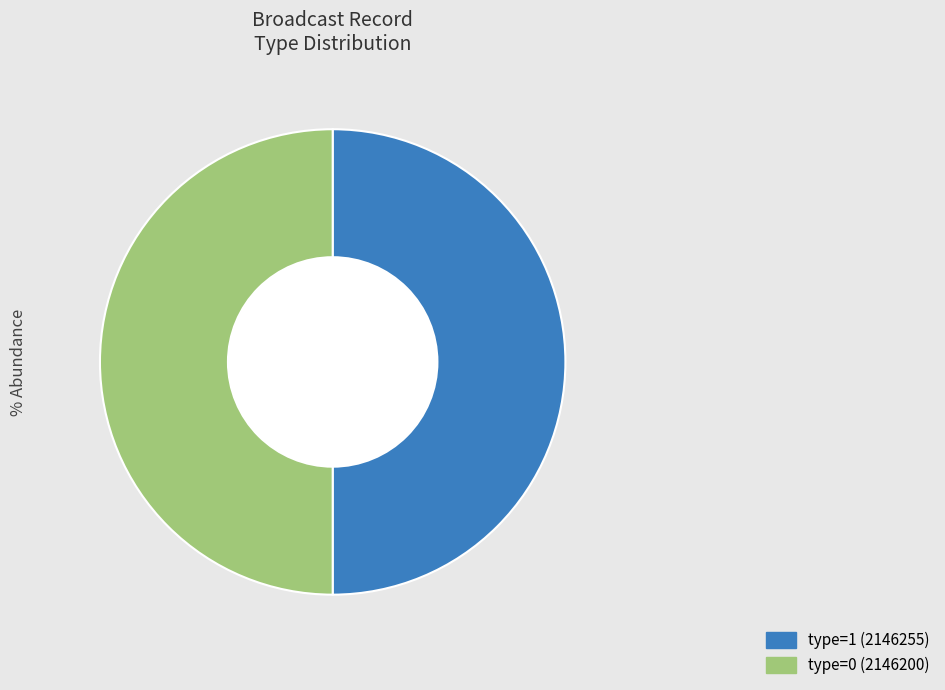

Rank the categories by value from highest to lowest.

2146255, 2146200